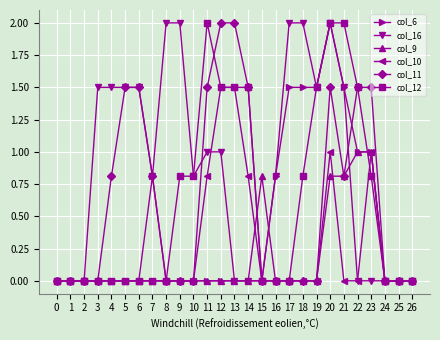

What is the highest value of the col_12 series?

2.0